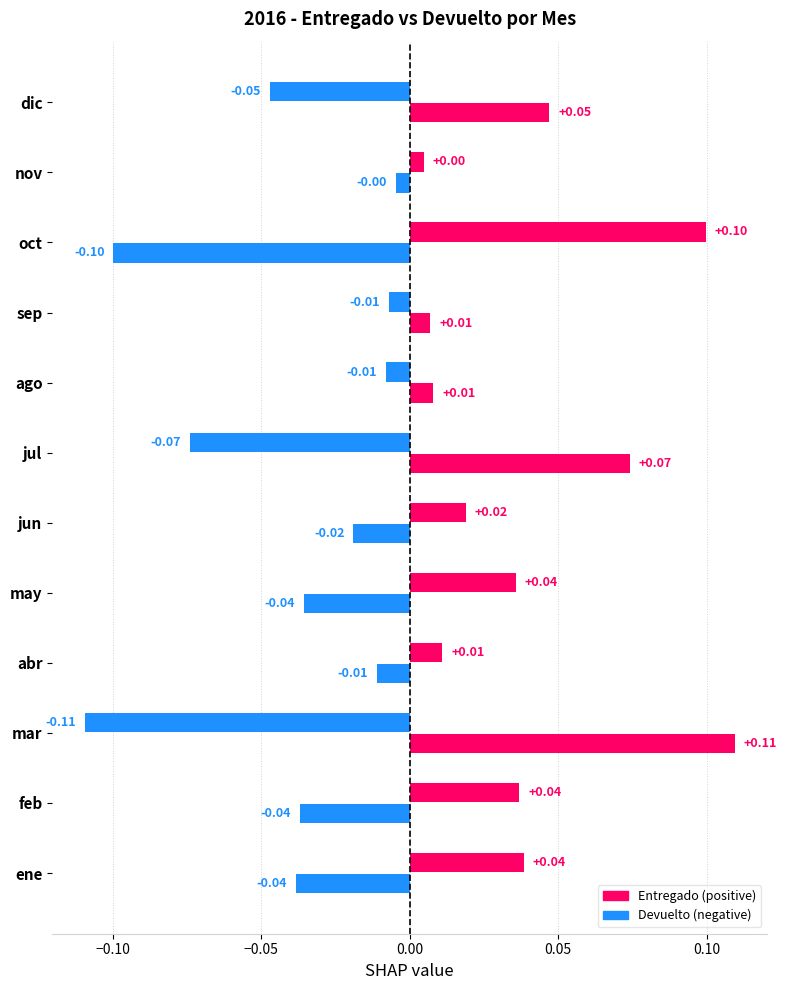

What is the label of the 3rd bar from the left?

mar